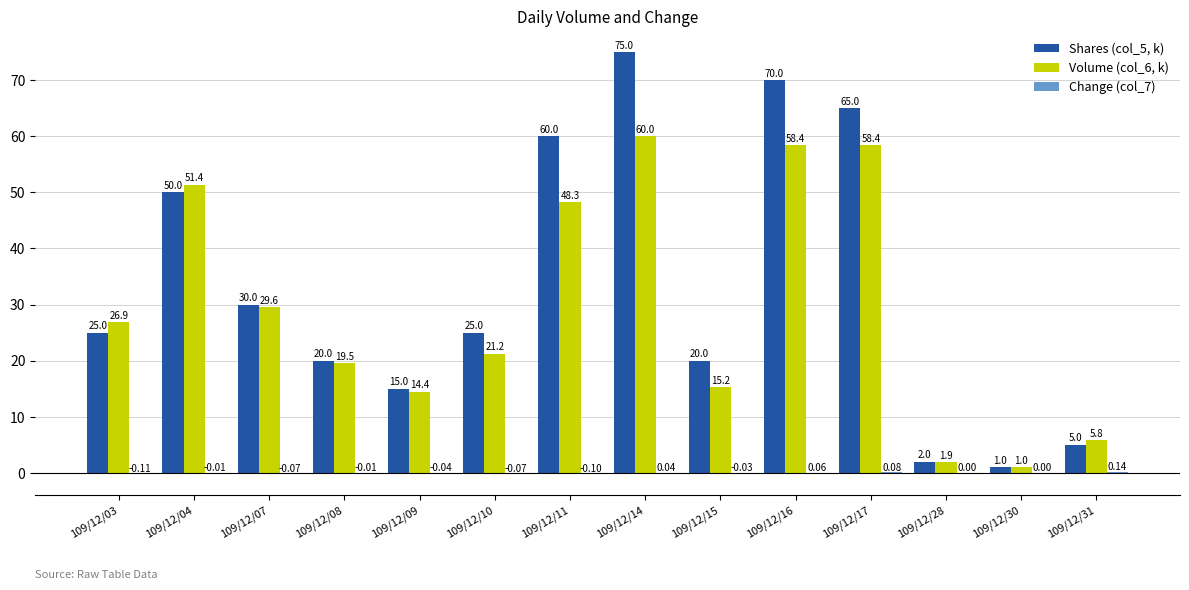

Which series has the largest total across all categories?

Shares (col_5, k)